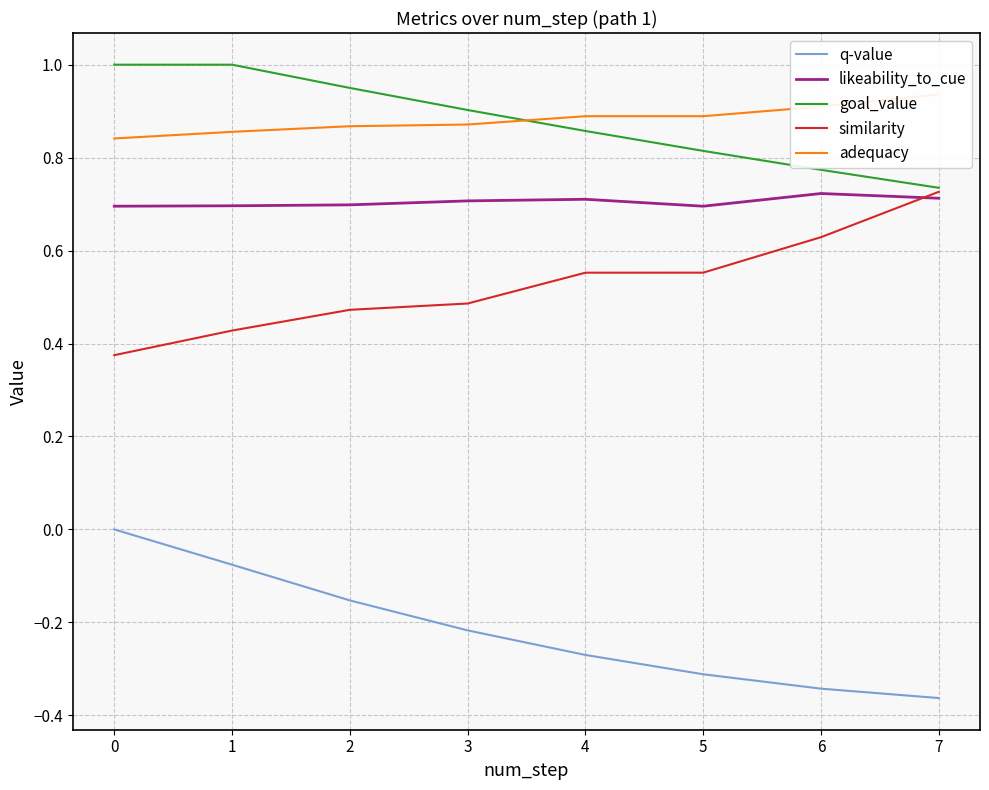

What is the difference between the maximum and minimum values in the similarity series?

0.4